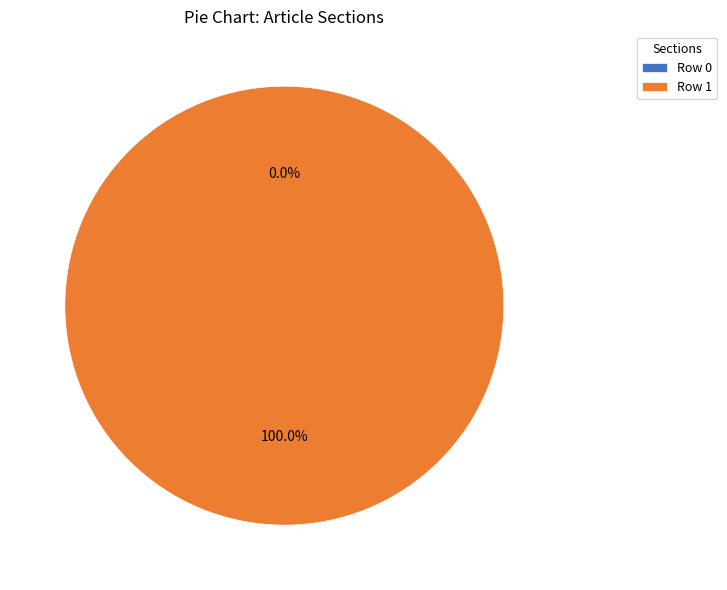

Which category has the smallest portion of the pie?

Row 0